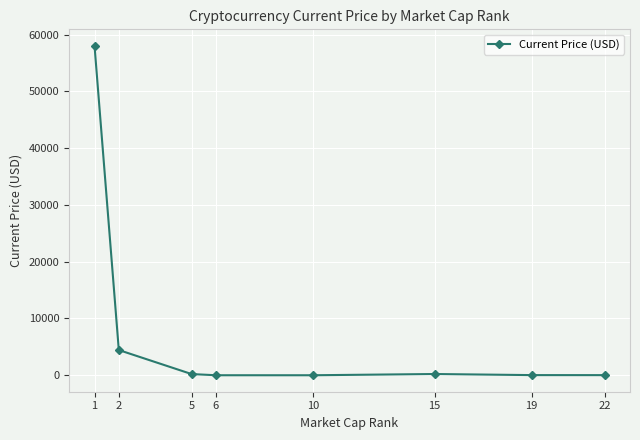

What is the minimum value shown in the chart?

0.2